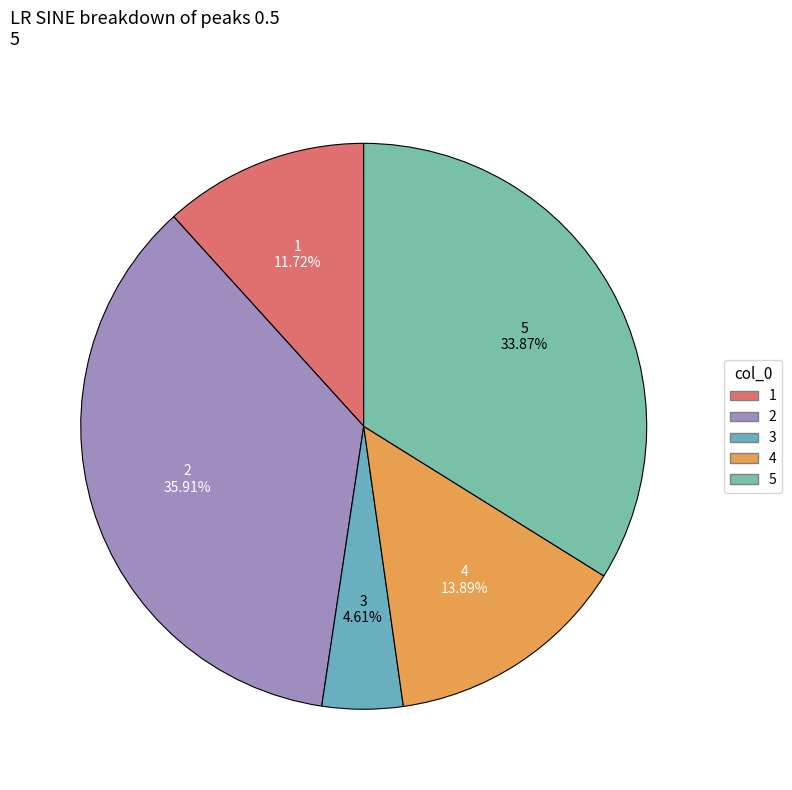

To the nearest percent, what is the difference between the largest and smallest slice percentages?

31%